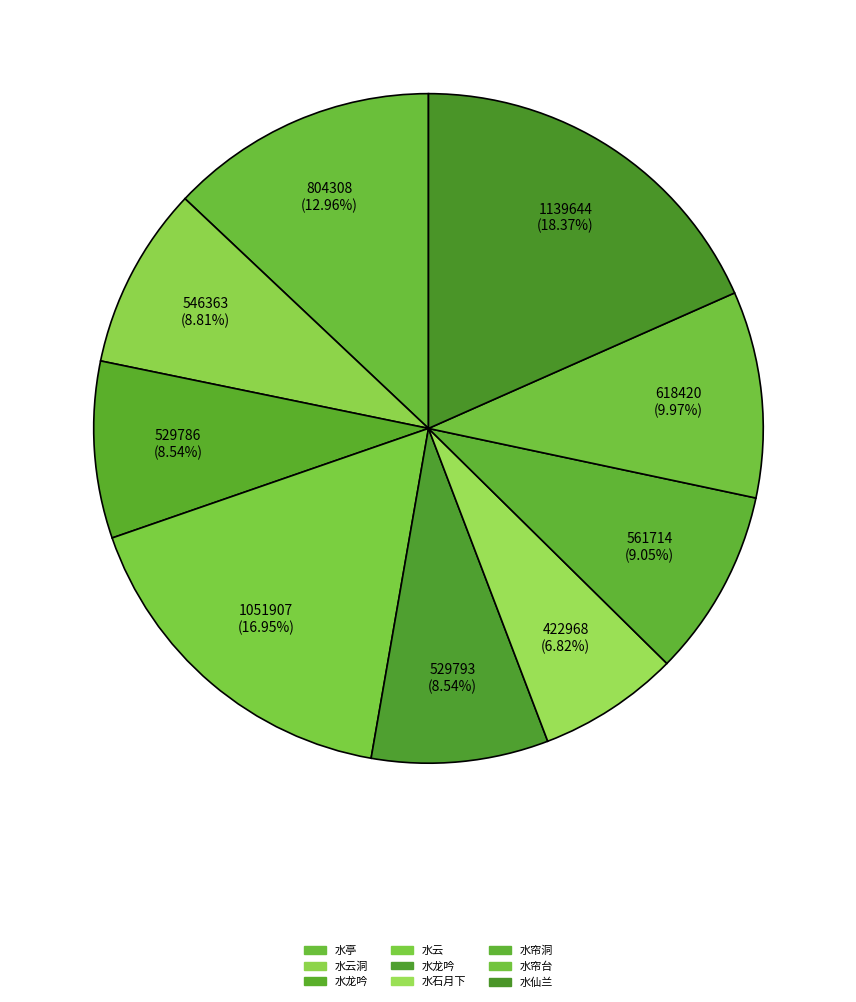

Which category has the smallest portion of the pie?

庐山杂诗十四首 其三 水石月下